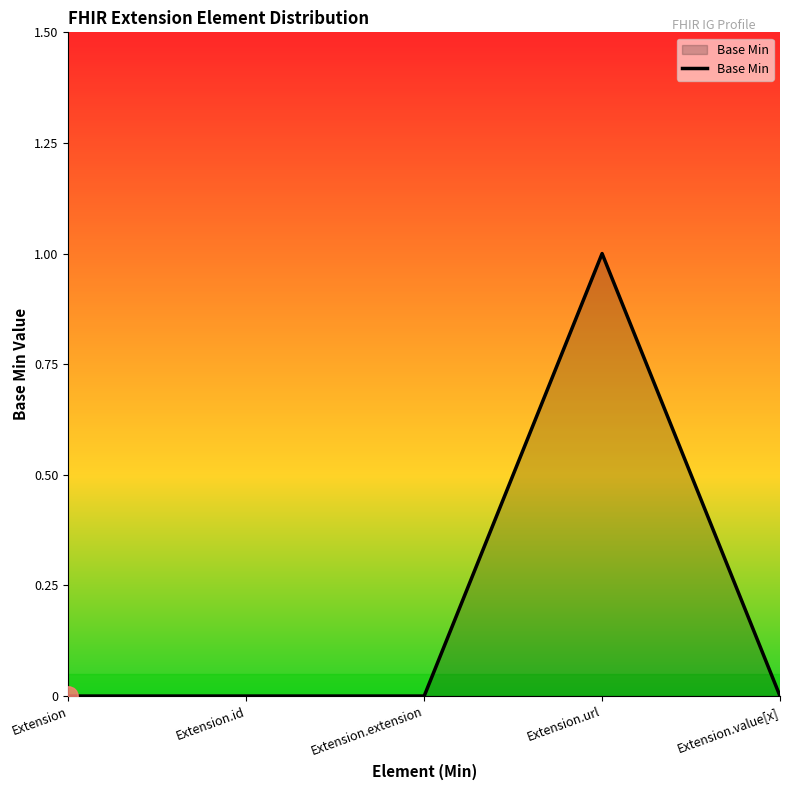

What position from the left is Extension.extension?

3